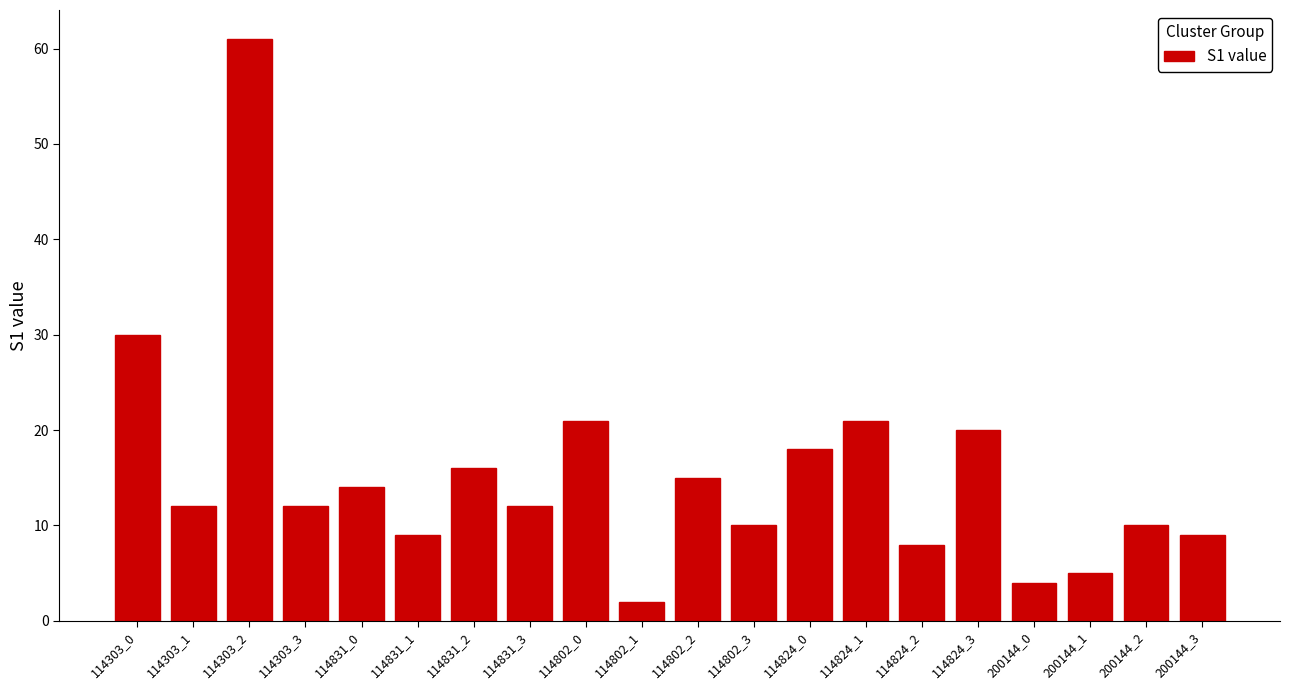

True or false: the data shows 7 at 114831_3.

False